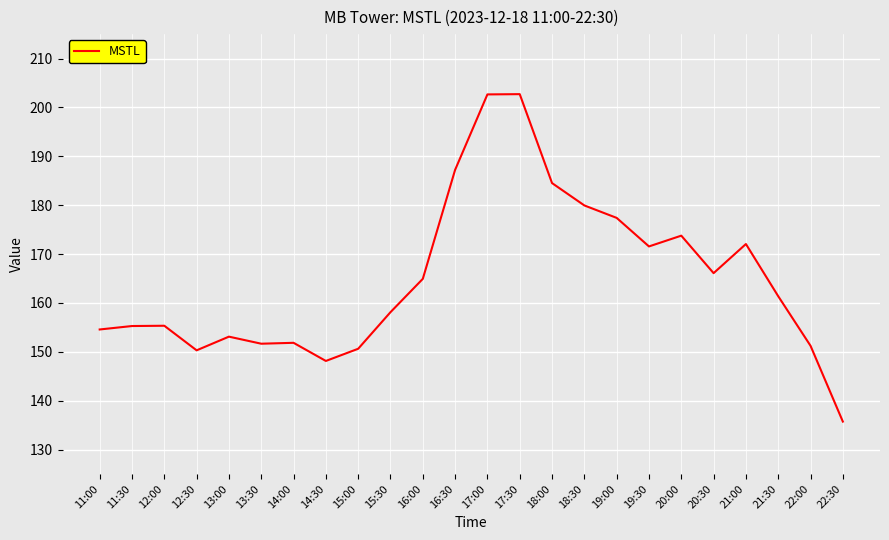

Approximately how many times larger is the value at 19:00 compared to 16:30?

0.9